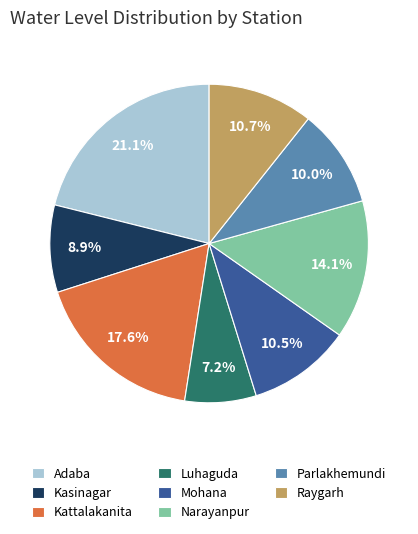

Combined, what portion of the pie is Adaba and Mohana?

31.6%